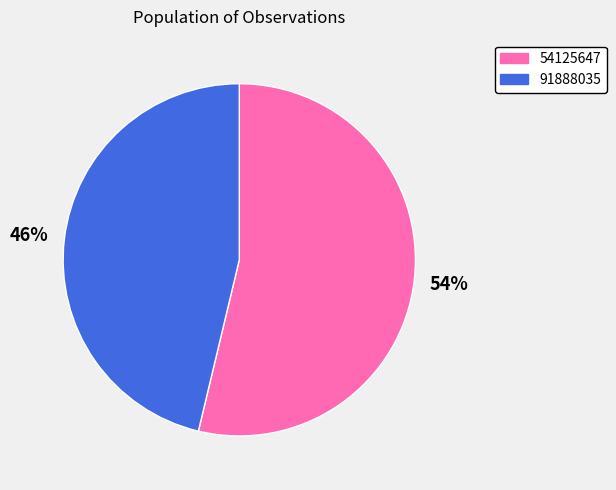

To the nearest percent, what is the average slice percentage?

50%